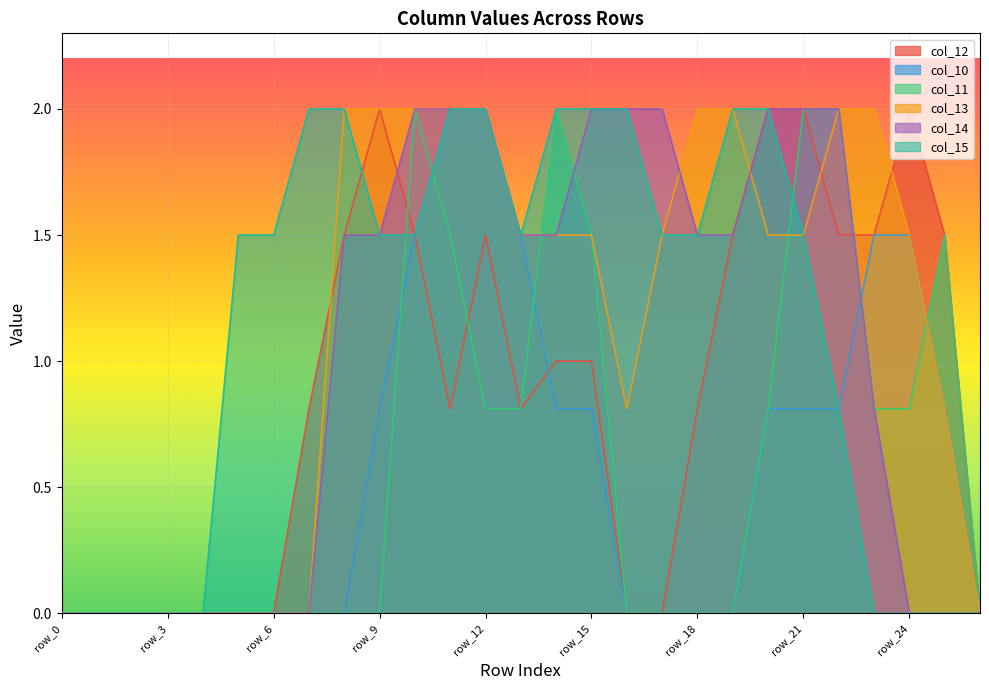

What is the difference between the highest and lowest values at row_18?

2.0